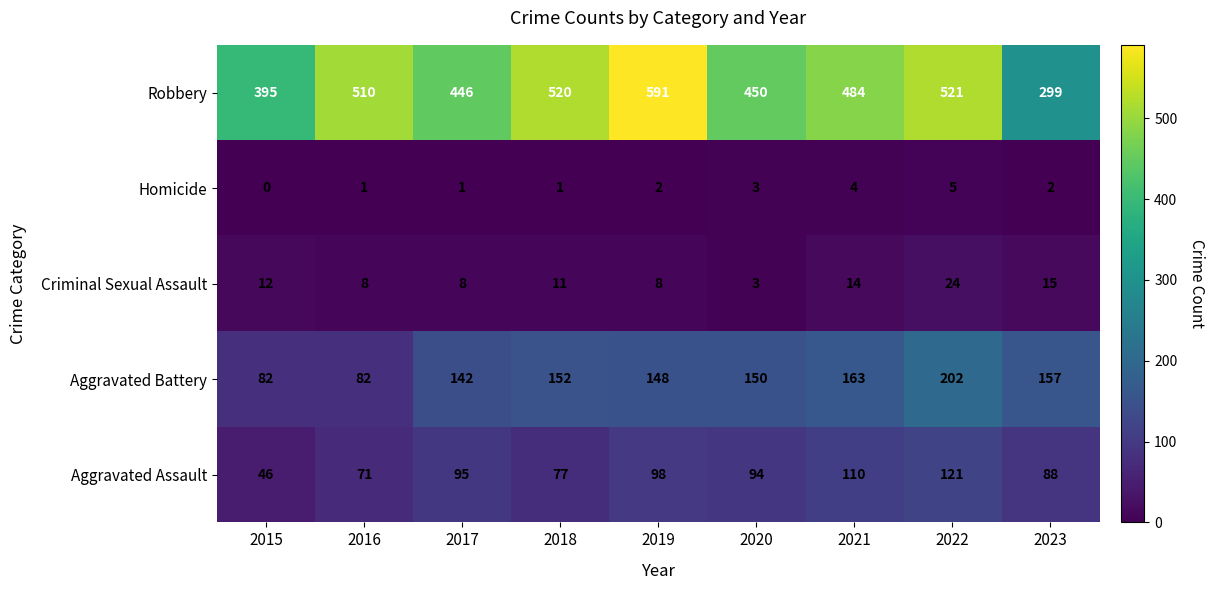

How many values in the Robbery series are below 484?

4